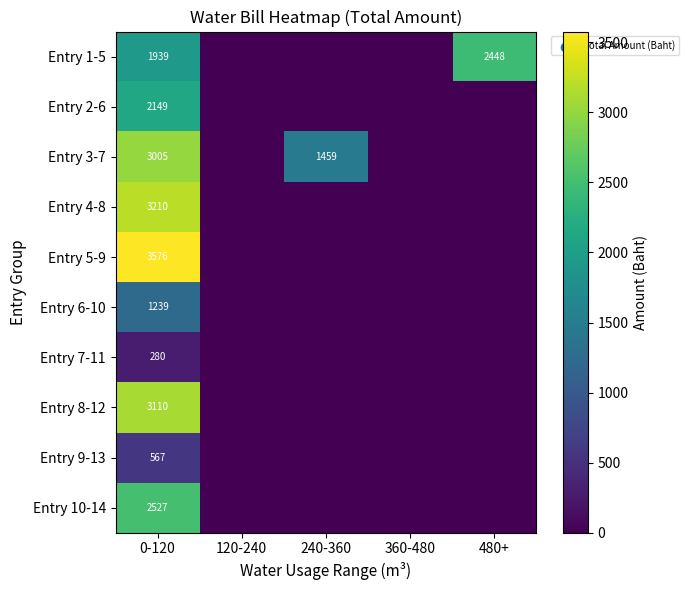

Is it true that Entry 1-5 equals 2448 at 480+?

True